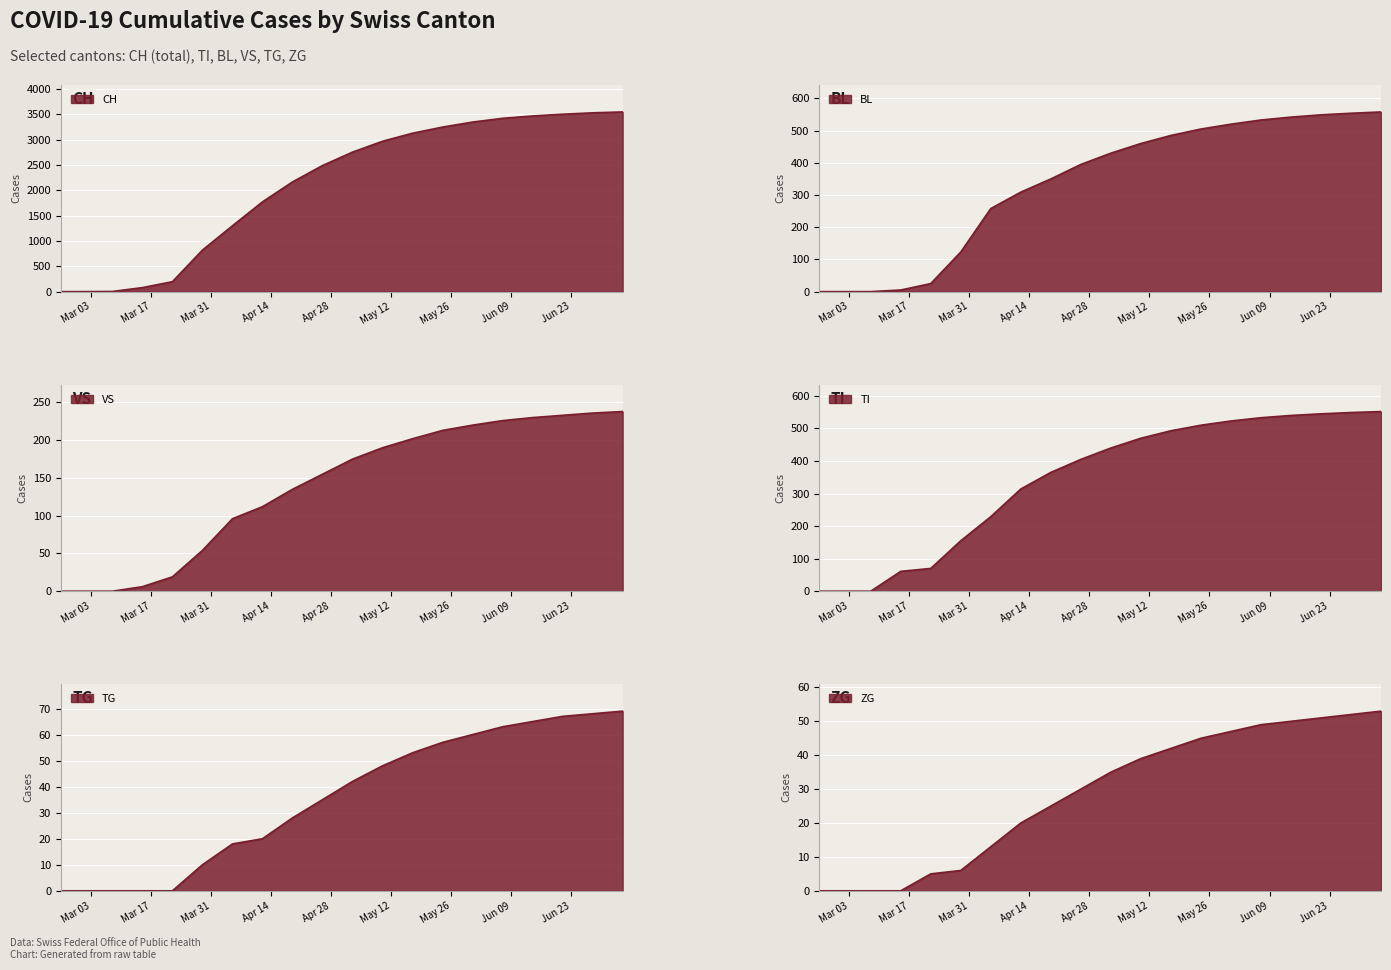

Is it true that TG equals 16 at 2020-03-29?

False